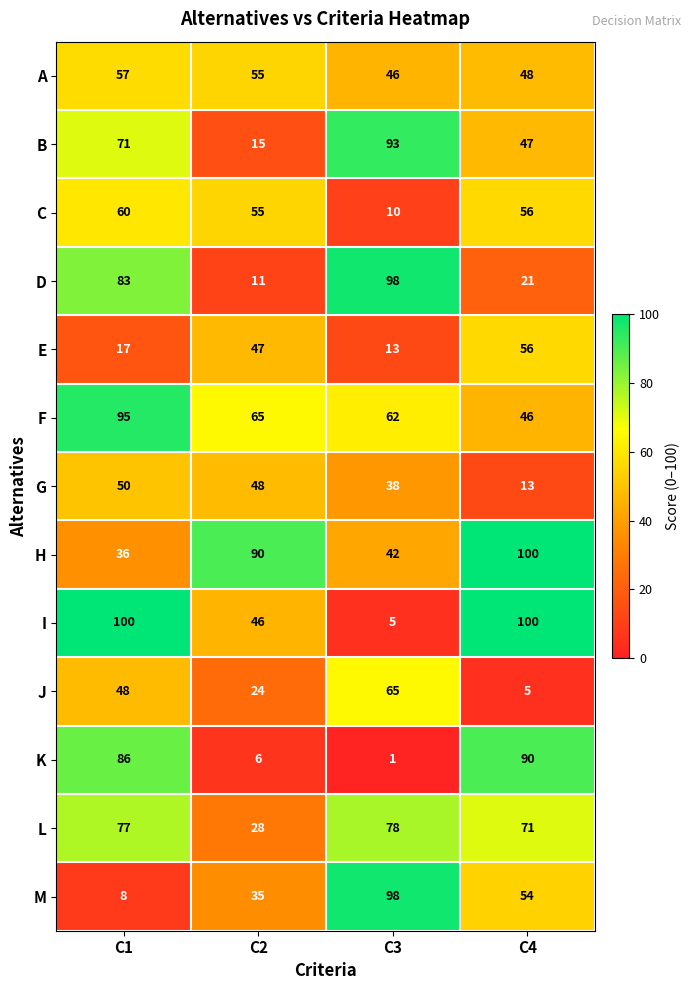

What is the difference between the highest and lowest values at C4?

95